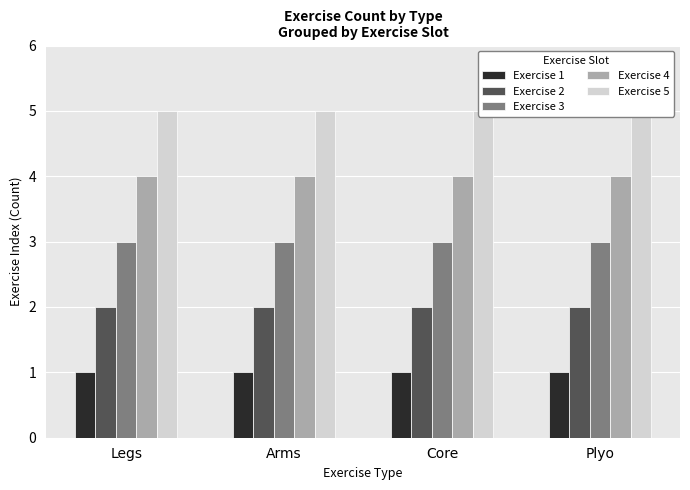

Which series has the largest range (max minus min)?

Exercise 1